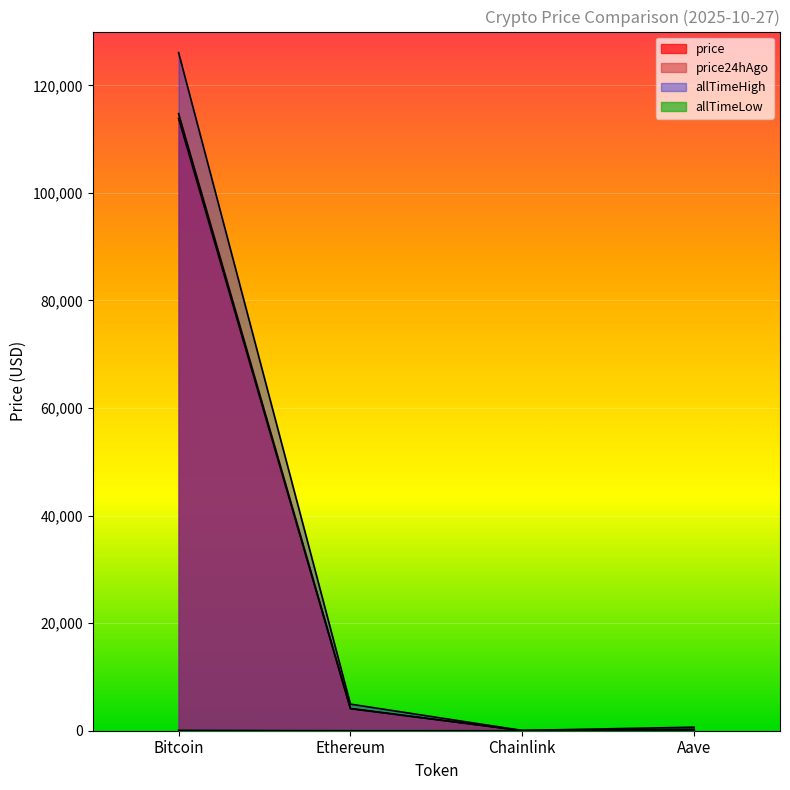

What is the difference between the second highest and minimum values in the price24hAgo series?

4073.0